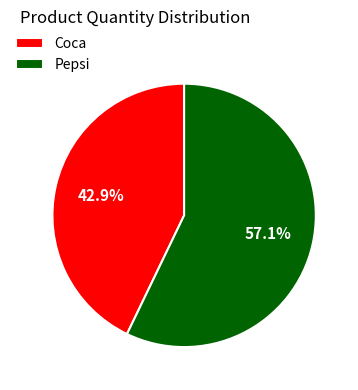

Is the sum of Pepsi and Coca greater than half?

Yes